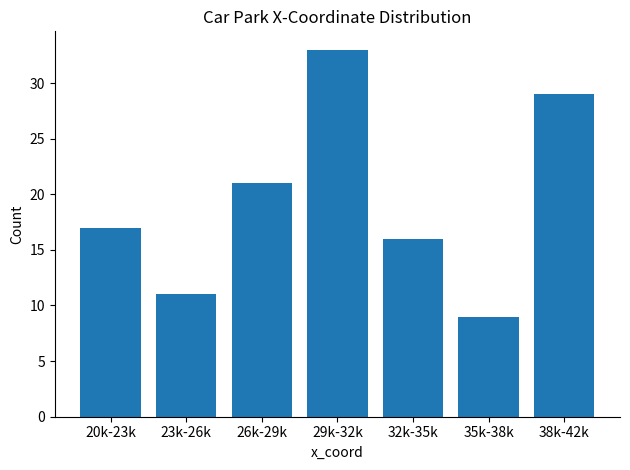

Reading right to left, extract all data points from this chart.

38k-42k=29	35k-38k=9	32k-35k=16	29k-32k=33	26k-29k=21	23k-26k=11	20k-23k=17